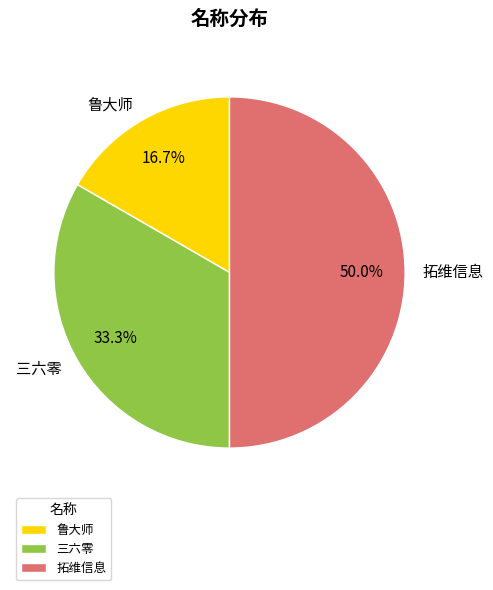

To the nearest percent, what is the difference between the 鲁大师 and 拓维信息 slice percentages?

33%